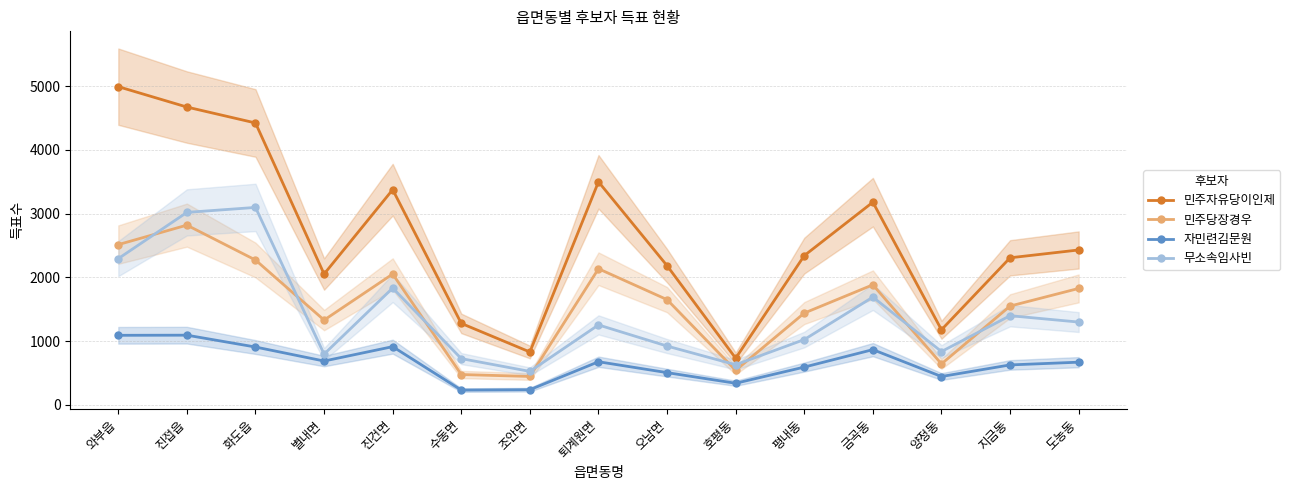

How many interior local valleys does the 무소속임사빈 series have?

4